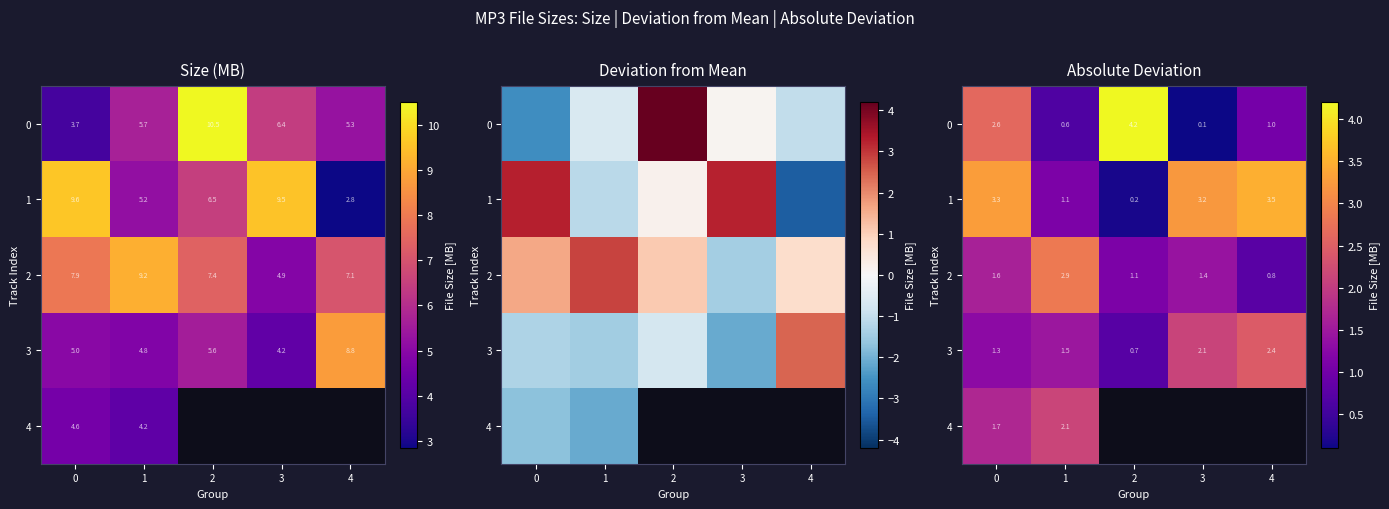

What is the minimum value shown in the chart?

0.1